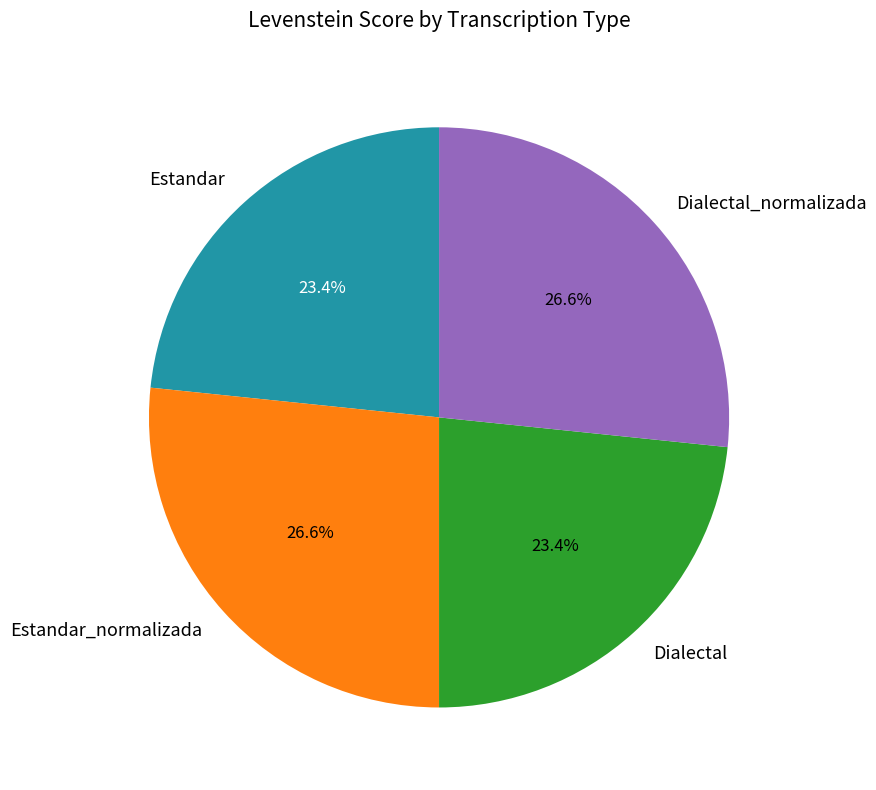

How many slices are in this pie chart?

4